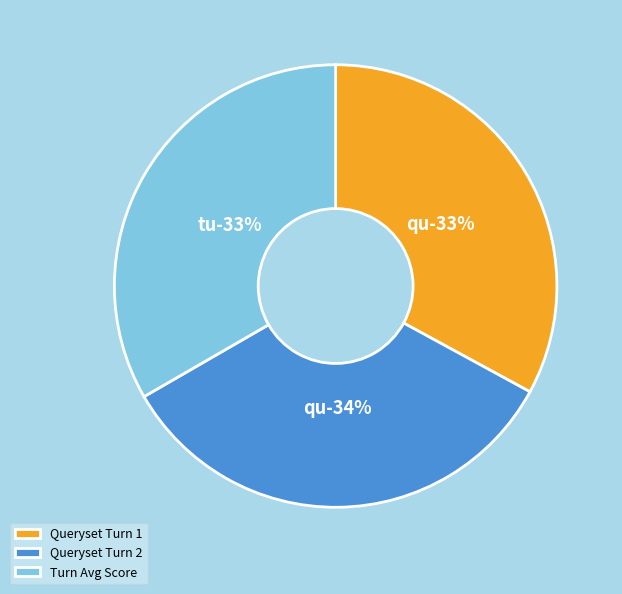

To the nearest percent, what is the difference between the largest and smallest slice percentages?

1%